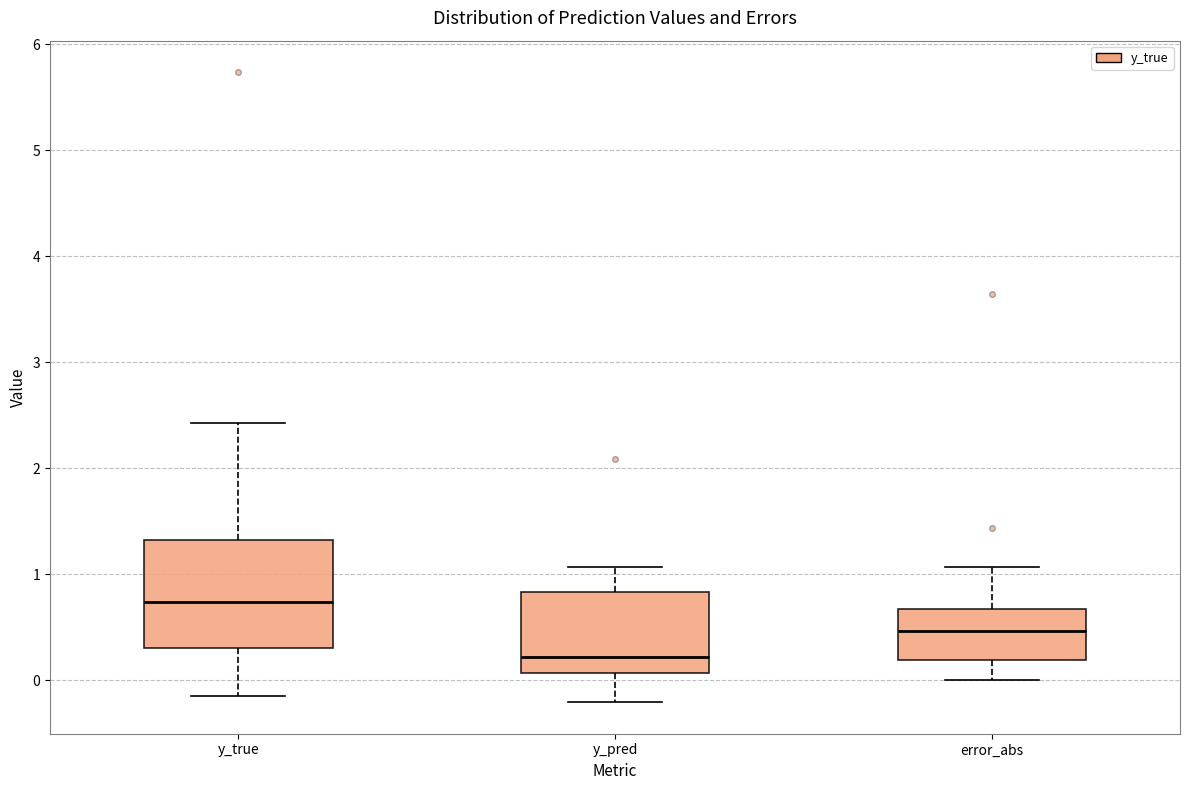

Where is the lower edge of the box for y_pred on the y-axis? The values are not printed on the chart, so give them approximately, as read against the axis.

0.1